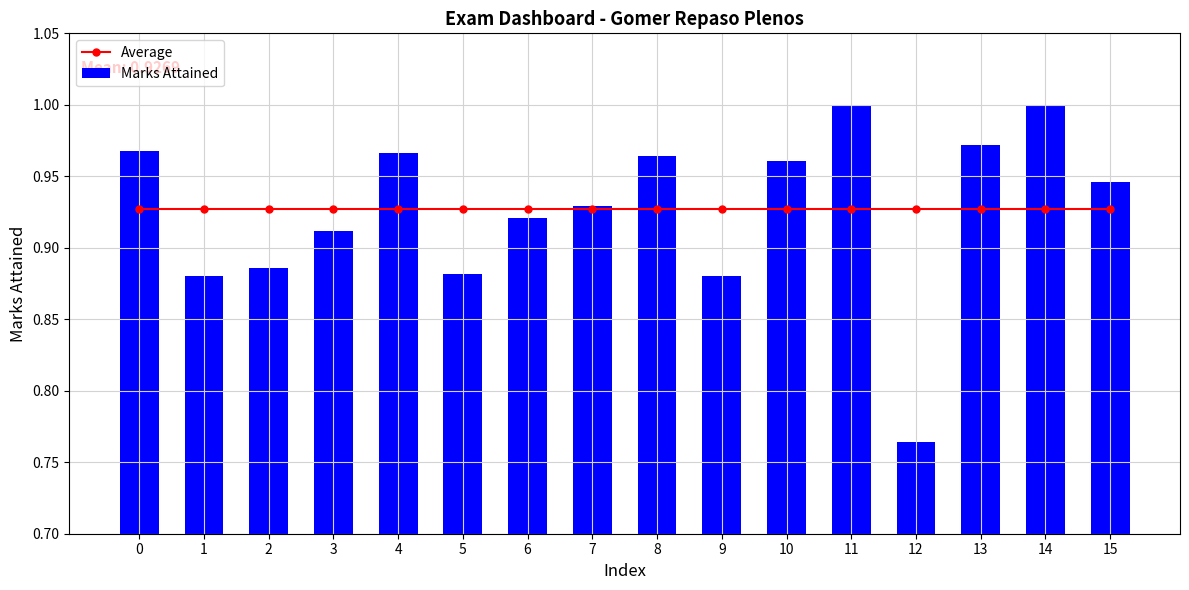

Between 13 and 8, which is larger?

13